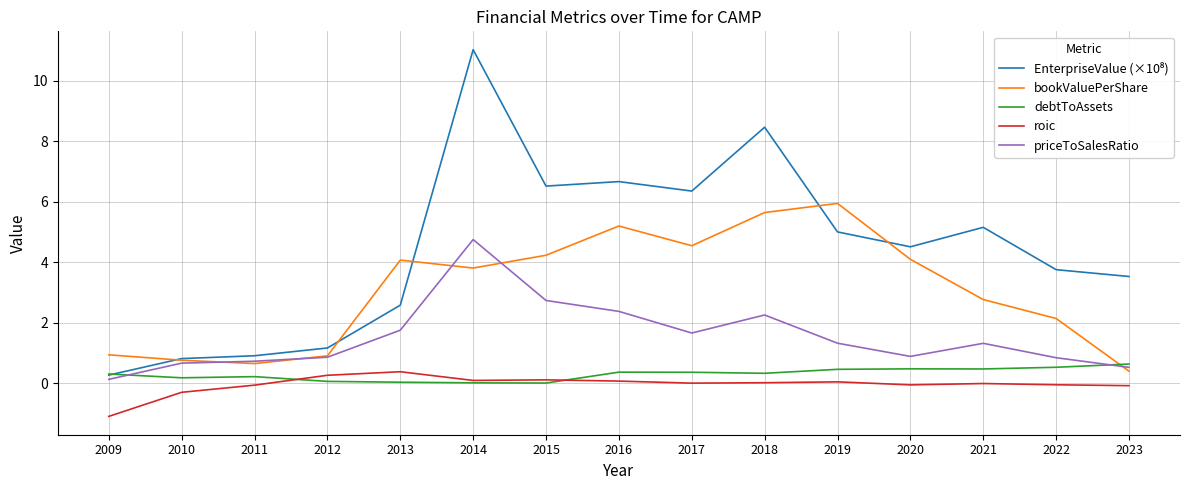

At which category is the sum across all series the highest?

2014